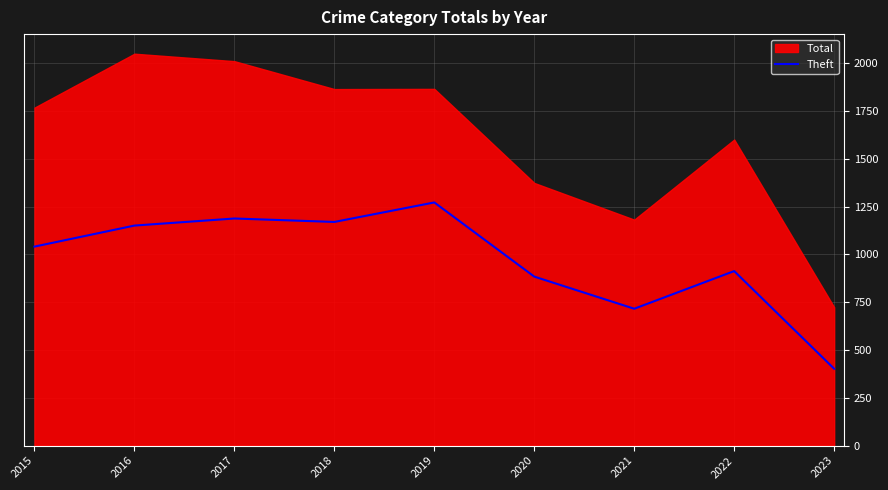

Where is Theft nearest to the value 837?

2020